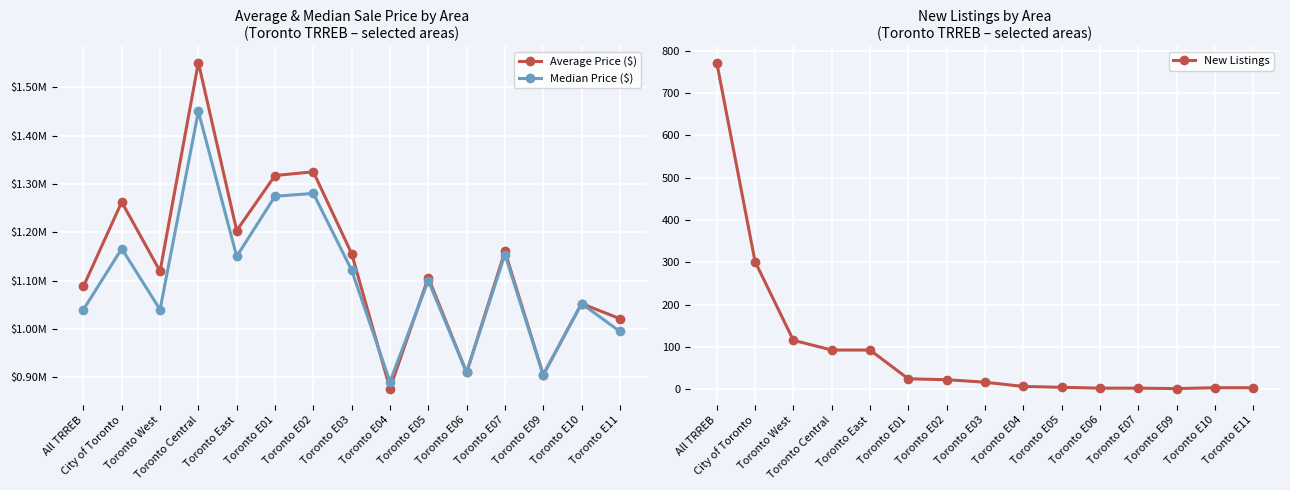

Which series has the largest total across all categories?

Average Price ($)